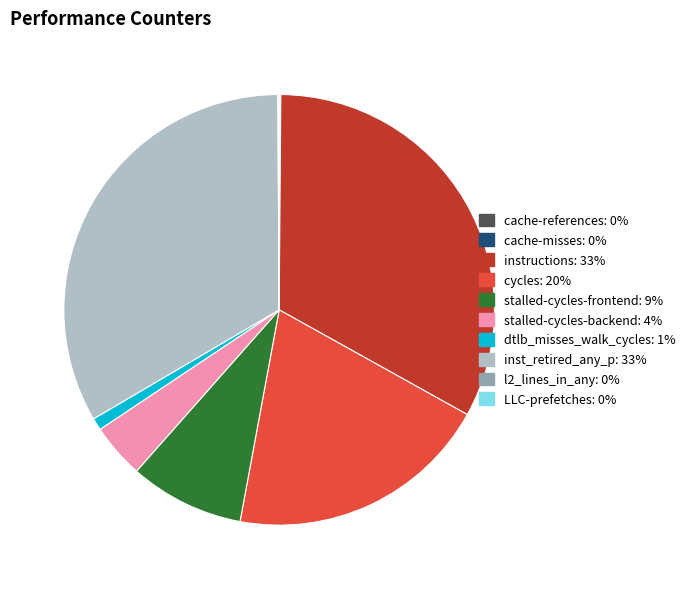

Does dtlb_misses_walk_cycles represent more than half of the total?

No